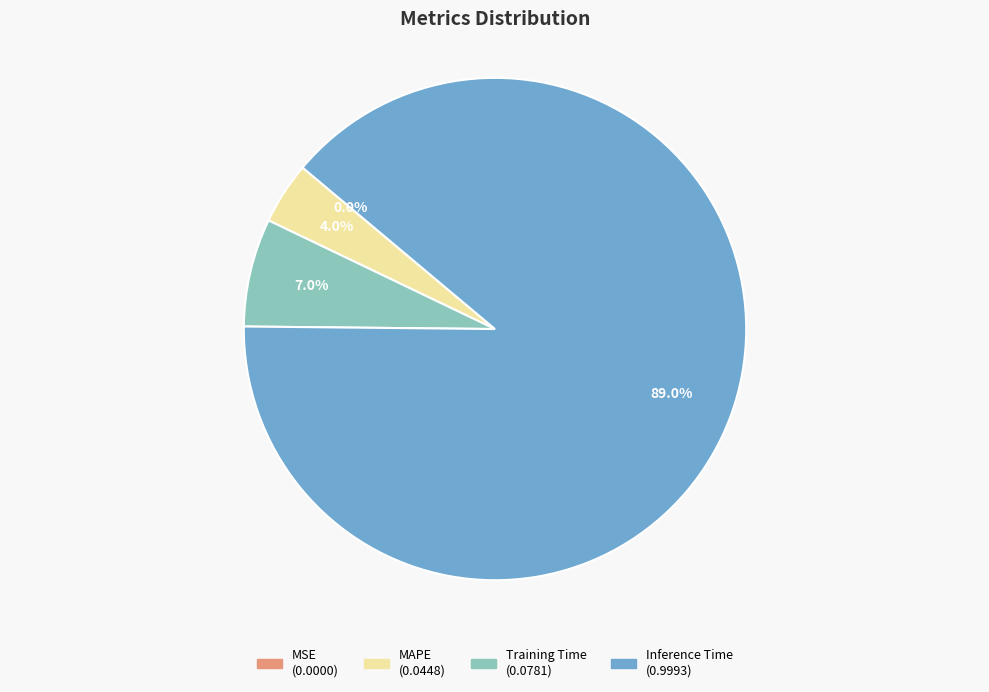

Does Inference Time account for over 50% of the chart?

Yes